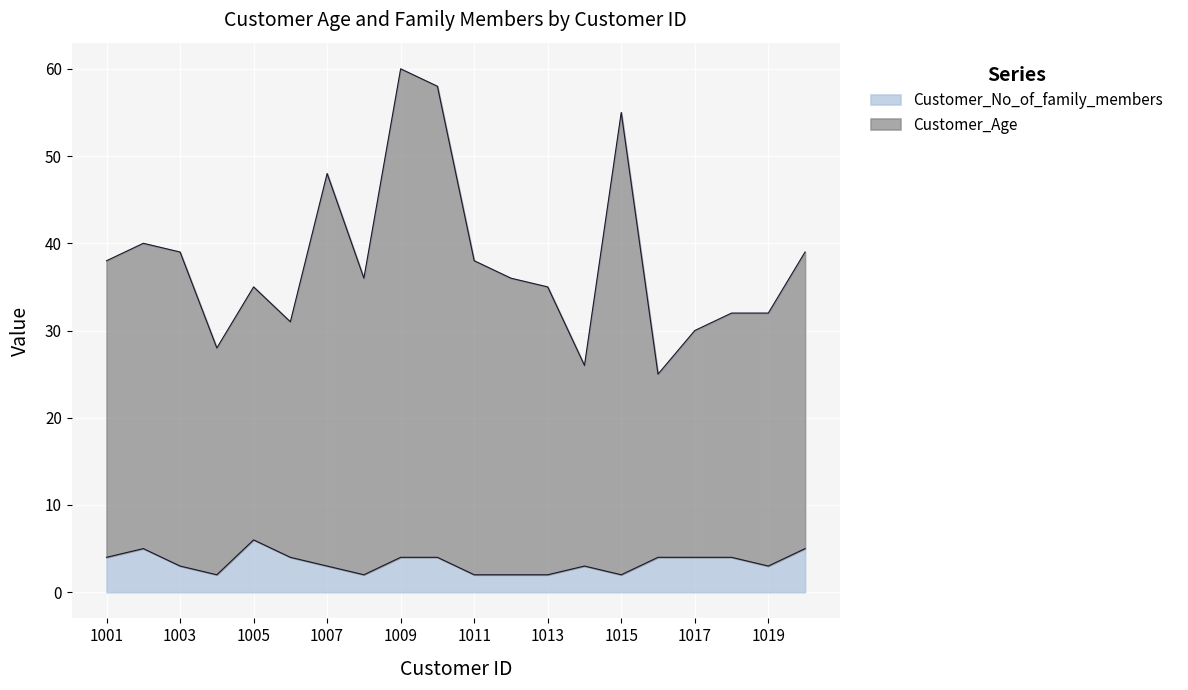

What is the difference between the highest and lowest values at 1007?

45